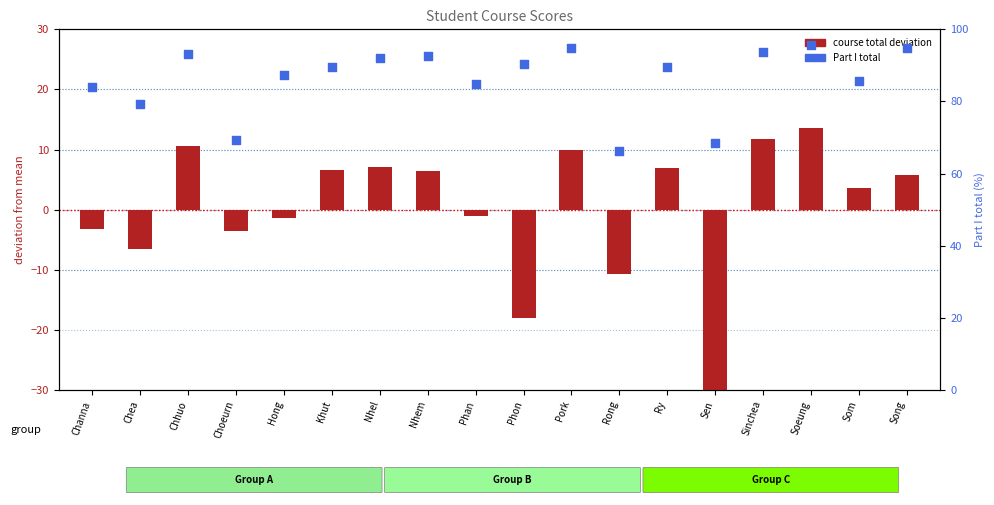

At which category is the sum across all series the highest?

Soeung